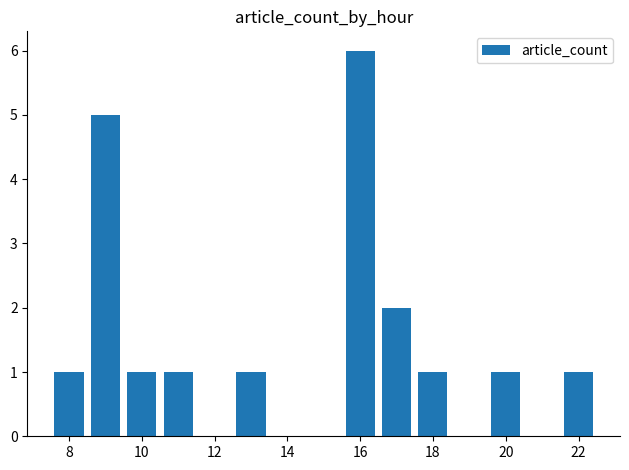

What is the greatest value displayed?

6